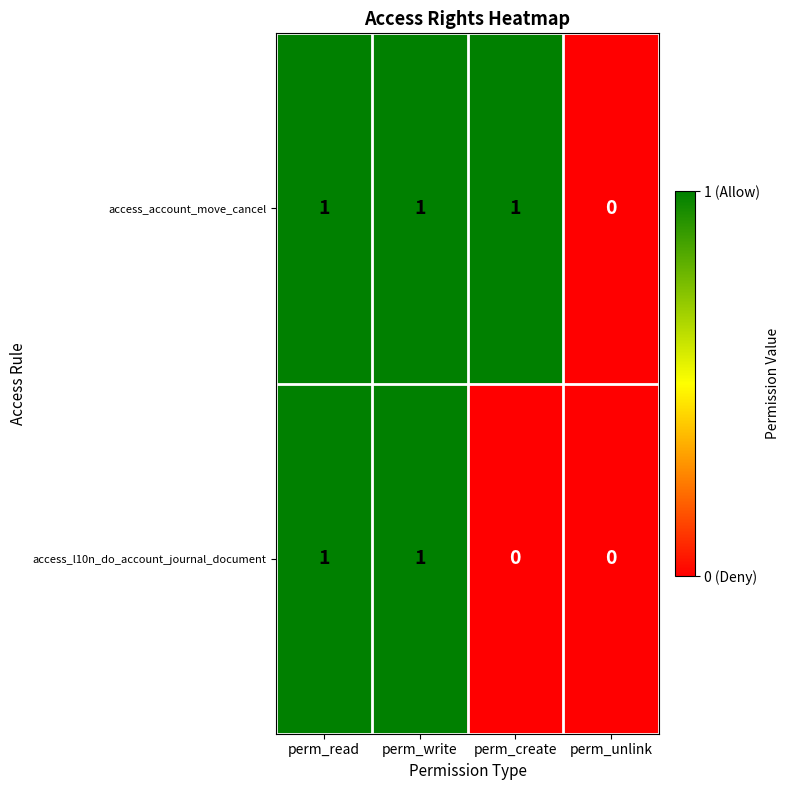

True or false: access_l10n_do_account_journal_document has a value of 1 at perm_write.

True